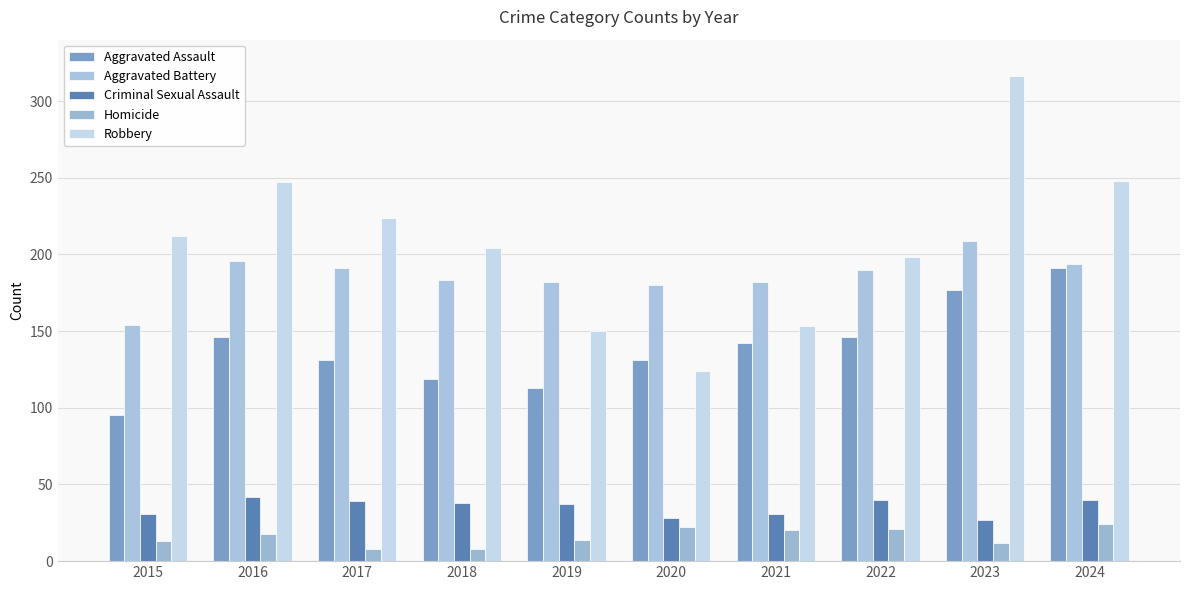

What is the minimum value for Aggravated Battery?

154